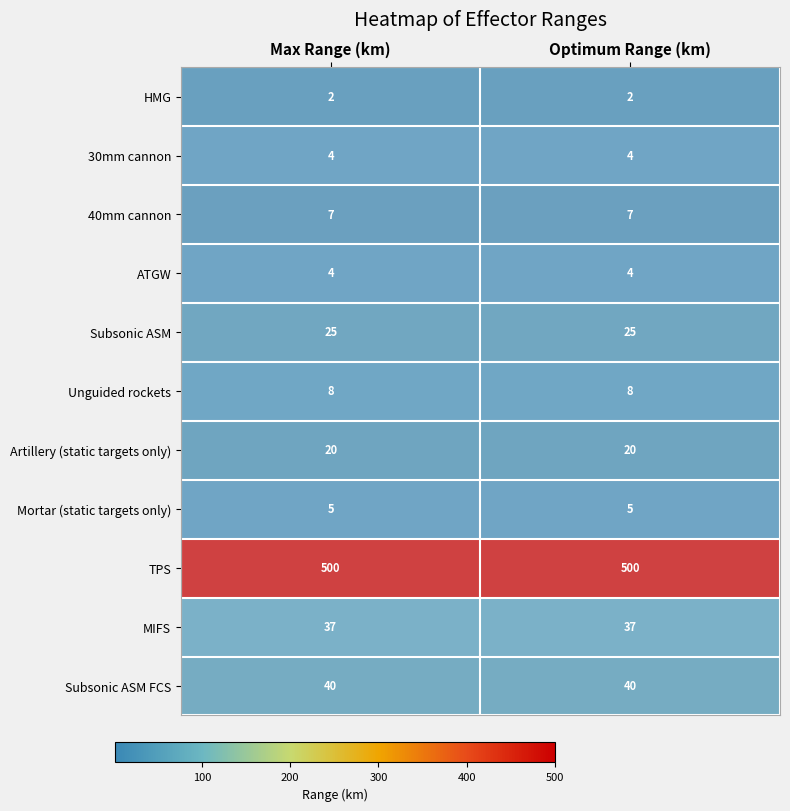

What is the approximate value of TPS at Optimum Range (km)?

500.0